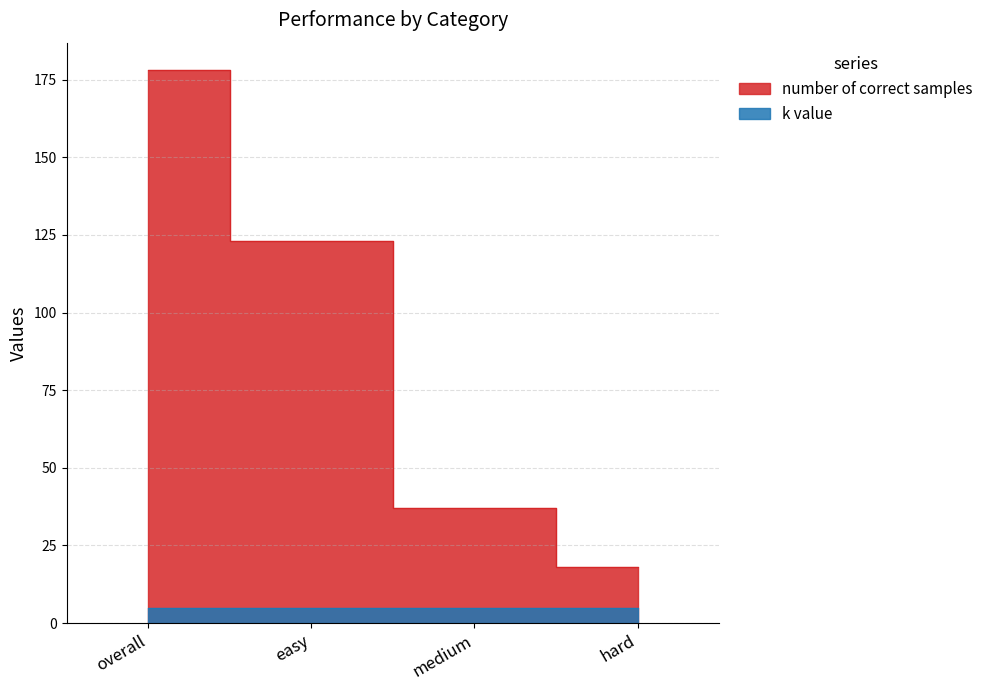

Reading left to right, what are all the values shown in this chart?

overall=178	easy=123	medium=37	hard=18